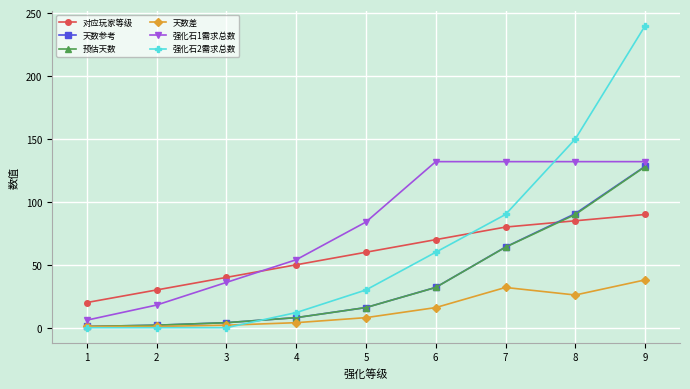

What is the sum of the 强化石1需求总数 values at 3 and 8?

168.0